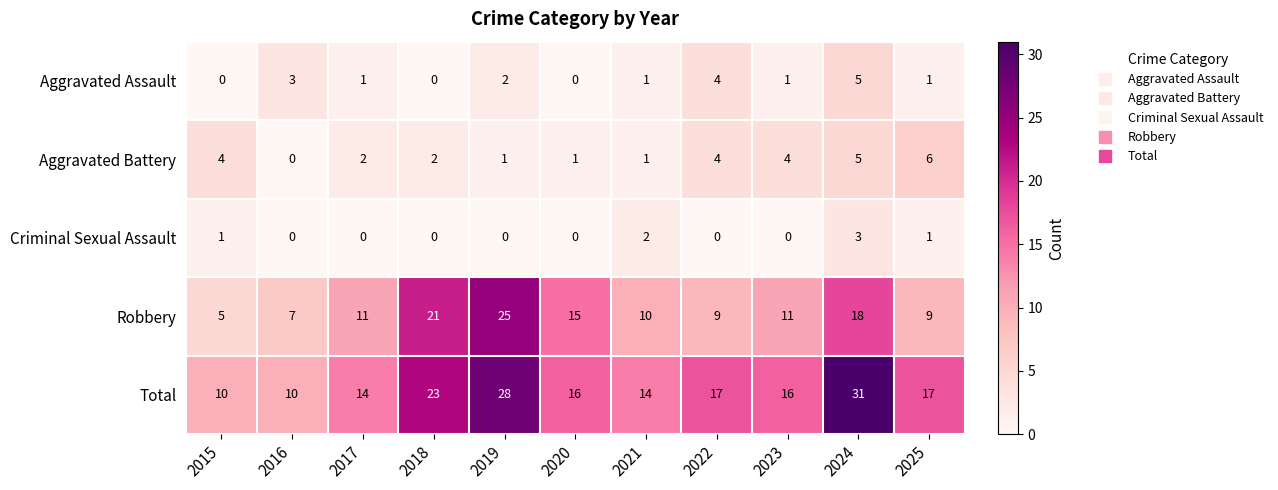

True or false: Aggravated Battery has a value of 3 at 2022.

False